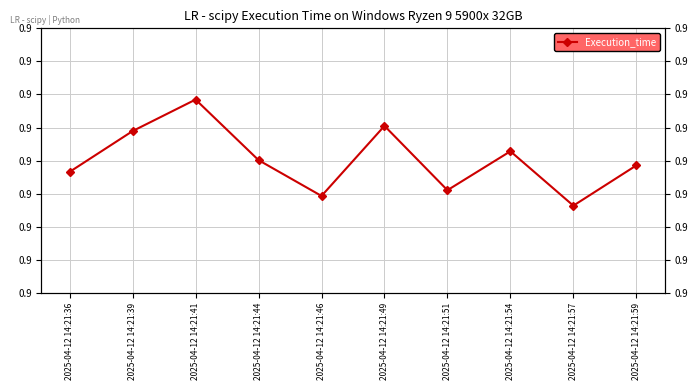

Reading right to left, list all the values displayed in this chart.

2025-04-12 14:21:59=0.9	2025-04-12 14:21:57=0.9	2025-04-12 14:21:54=0.9	2025-04-12 14:21:51=0.9	2025-04-12 14:21:49=0.9	2025-04-12 14:21:46=0.9	2025-04-12 14:21:44=0.9	2025-04-12 14:21:41=0.9	2025-04-12 14:21:39=0.9	2025-04-12 14:21:36=0.9